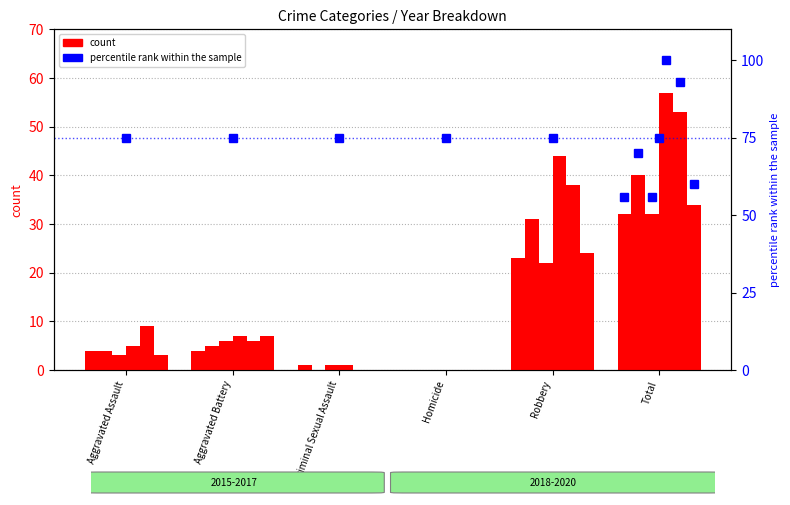

Between Total and Criminal Sexual Assault, which is larger?

Total